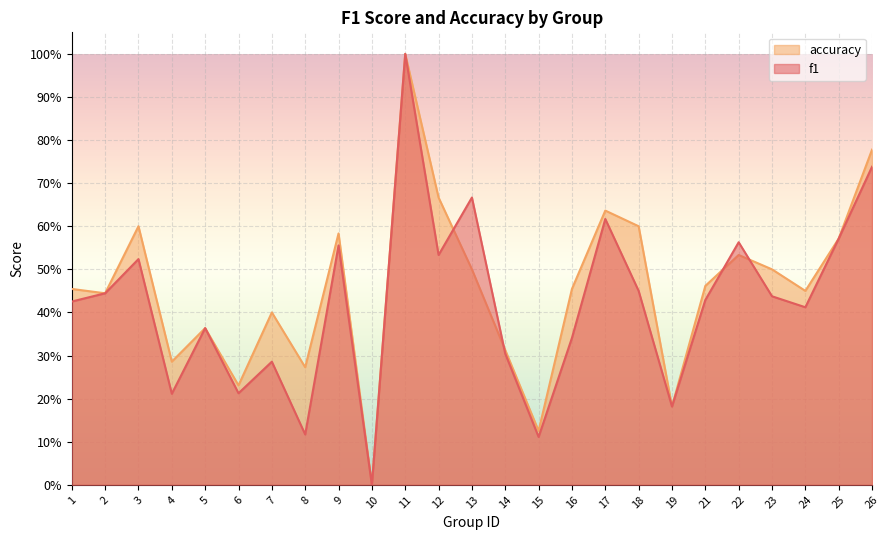

What is the difference between the accuracy values at 7 and 23?

0.1